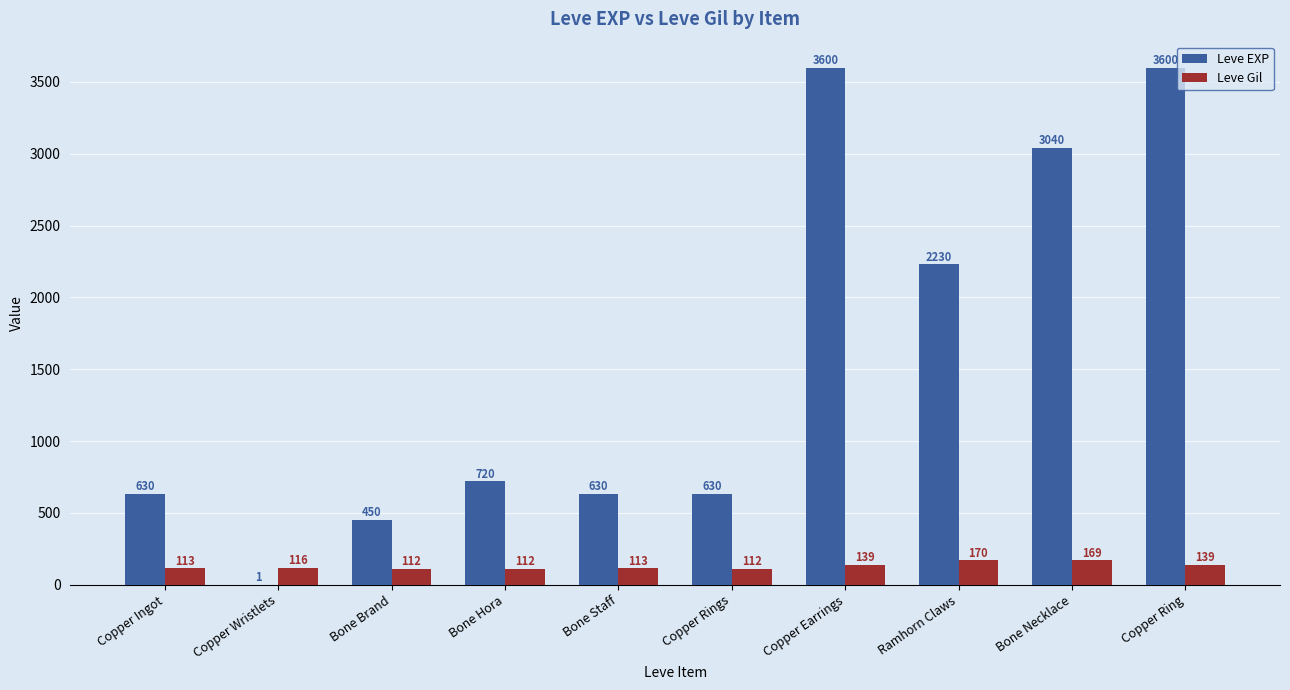

What is the total value across all series at Bone Brand?

562